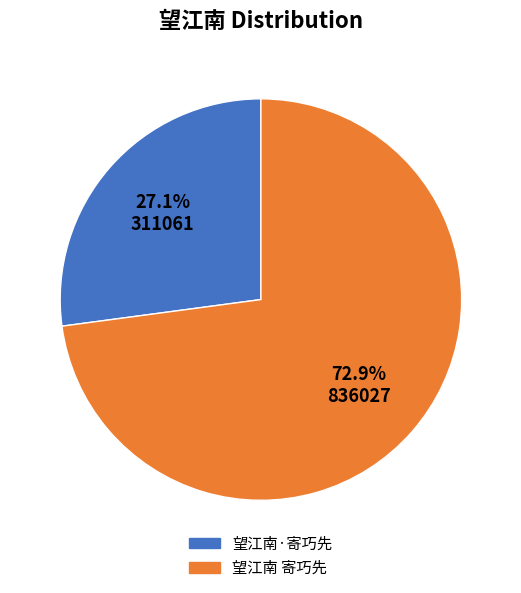

Rank the categories by value from lowest to highest.

望江南·寄巧先, 望江南 寄巧先